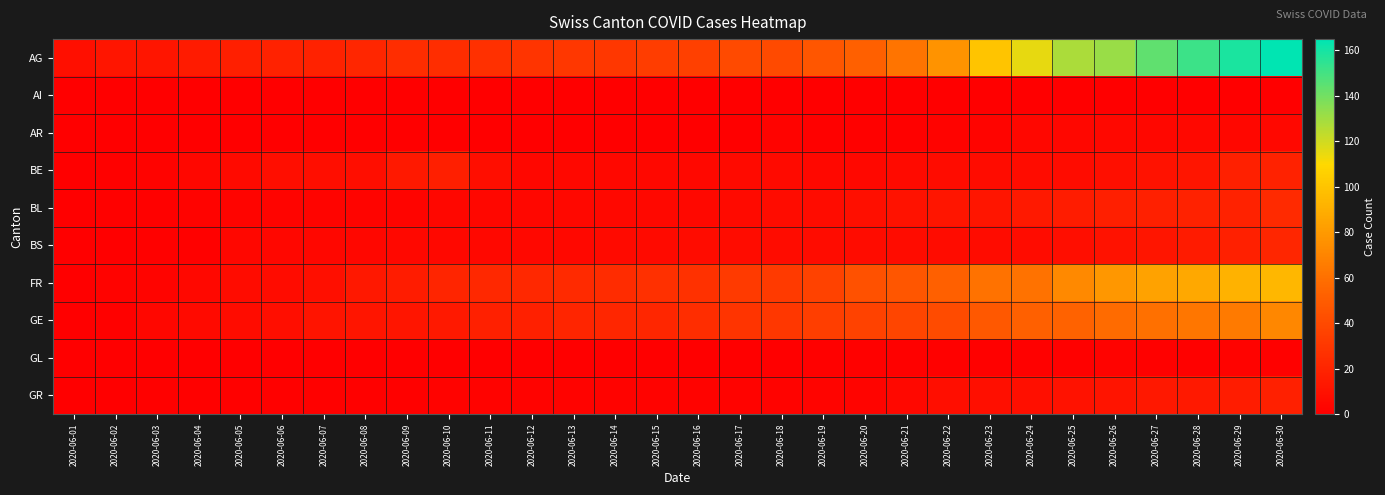

Reading left to right, what are all the values shown in this chart?

AG: 2020-06-01=9	2020-06-02=12	2020-06-03=12	2020-06-04=15	2020-06-05=17	2020-06-06=19	2020-06-07=19	2020-06-08=21	2020-06-09=25	2020-06-10=25	2020-06-11=26	2020-06-12=29	2020-06-13=30	2020-06-14=30	2020-06-15=33	2020-06-16=35	2020-06-17=40	2020-06-18=40	2020-06-19=47	2020-06-20=52	2020-06-21=62	2020-06-22=77	2020-06-23=100	2020-06-24=115	2020-06-25=128	2020-06-26=132	2020-06-27=144	2020-06-28=152	2020-06-29=159	2020-06-30=165
AI: 2020-06-01=0	2020-06-02=0	2020-06-03=0	2020-06-04=0	2020-06-05=0	2020-06-06=0	2020-06-07=0	2020-06-08=0	2020-06-09=0	2020-06-10=0	2020-06-11=0	2020-06-12=0	2020-06-13=0	2020-06-14=0	2020-06-15=0	2020-06-16=0	2020-06-17=0	2020-06-18=0	2020-06-19=0	2020-06-20=0	2020-06-21=0	2020-06-22=0	2020-06-23=0	2020-06-24=0	2020-06-25=0	2020-06-26=0	2020-06-27=0	2020-06-28=0	2020-06-29=0	2020-06-30=0
AR: 2020-06-01=0	2020-06-02=0	2020-06-03=0	2020-06-04=0	2020-06-05=0	2020-06-06=0	2020-06-07=0	2020-06-08=0	2020-06-09=0	2020-06-10=0	2020-06-11=0	2020-06-12=0	2020-06-13=0	2020-06-14=0	2020-06-15=0	2020-06-16=0	2020-06-17=0	2020-06-18=2	2020-06-19=1	2020-06-20=1	2020-06-21=1	2020-06-22=2	2020-06-23=3	2020-06-24=4	2020-06-25=4	2020-06-26=5	2020-06-27=4	2020-06-28=5	2020-06-29=4	2020-06-30=5
BE: 2020-06-01=0	2020-06-02=1	2020-06-03=2	2020-06-04=4	2020-06-05=6	2020-06-06=8	2020-06-07=8	2020-06-08=8	2020-06-09=14	2020-06-10=17	2020-06-11=8	2020-06-12=4	2020-06-13=5	2020-06-14=5	2020-06-15=5	2020-06-16=5	2020-06-17=6	2020-06-18=6	2020-06-19=5	2020-06-20=5	2020-06-21=6	2020-06-22=7	2020-06-23=7	2020-06-24=7	2020-06-25=7	2020-06-26=9	2020-06-27=10	2020-06-28=12	2020-06-29=18	2020-06-30=19
BL: 2020-06-01=0	2020-06-02=1	2020-06-03=1	2020-06-04=2	2020-06-05=3	2020-06-06=3	2020-06-07=3	2020-06-08=3	2020-06-09=3	2020-06-10=4	2020-06-11=4	2020-06-12=4	2020-06-13=5	2020-06-14=5	2020-06-15=5	2020-06-16=5	2020-06-17=6	2020-06-18=7	2020-06-19=7	2020-06-20=9	2020-06-21=10	2020-06-22=12	2020-06-23=12	2020-06-24=14	2020-06-25=16	2020-06-26=17	2020-06-27=18	2020-06-28=19	2020-06-29=19	2020-06-30=23
BS: 2020-06-01=0	2020-06-02=0	2020-06-03=1	2020-06-04=1	2020-06-05=4	2020-06-06=4	2020-06-07=4	2020-06-08=4	2020-06-09=5	2020-06-10=5	2020-06-11=5	2020-06-12=5	2020-06-13=5	2020-06-14=6	2020-06-15=6	2020-06-16=7	2020-06-17=7	2020-06-18=7	2020-06-19=7	2020-06-20=7	2020-06-21=7	2020-06-22=7	2020-06-23=7	2020-06-24=7	2020-06-25=8	2020-06-26=10	2020-06-27=12	2020-06-28=15	2020-06-29=18	2020-06-30=21
FR: 2020-06-01=0	2020-06-02=2	2020-06-03=3	2020-06-04=5	2020-06-05=7	2020-06-06=7	2020-06-07=9	2020-06-08=13	2020-06-09=16	2020-06-10=20	2020-06-11=22	2020-06-12=22	2020-06-13=23	2020-06-14=24	2020-06-15=26	2020-06-16=27	2020-06-17=32	2020-06-18=32	2020-06-19=36	2020-06-20=44	2020-06-21=47	2020-06-22=52	2020-06-23=61	2020-06-24=61	2020-06-25=72	2020-06-26=79	2020-06-27=84	2020-06-28=87	2020-06-29=92	2020-06-30=94
GE: 2020-06-01=0	2020-06-02=1	2020-06-03=4	2020-06-04=6	2020-06-05=7	2020-06-06=8	2020-06-07=11	2020-06-08=12	2020-06-09=12	2020-06-10=14	2020-06-11=18	2020-06-12=18	2020-06-13=20	2020-06-14=21	2020-06-15=21	2020-06-16=25	2020-06-17=29	2020-06-18=30	2020-06-19=34	2020-06-20=36	2020-06-21=38	2020-06-22=41	2020-06-23=48	2020-06-24=52	2020-06-25=53	2020-06-26=58	2020-06-27=60	2020-06-28=63	2020-06-29=65	2020-06-30=71
GL: 2020-06-01=0	2020-06-02=0	2020-06-03=0	2020-06-04=0	2020-06-05=0	2020-06-06=0	2020-06-07=0	2020-06-08=0	2020-06-09=0	2020-06-10=0	2020-06-11=0	2020-06-12=0	2020-06-13=0	2020-06-14=0	2020-06-15=0	2020-06-16=0	2020-06-17=0	2020-06-18=0	2020-06-19=1	2020-06-20=1	2020-06-21=1	2020-06-22=1	2020-06-23=1	2020-06-24=1	2020-06-25=1	2020-06-26=2	2020-06-27=1	2020-06-28=1	2020-06-29=2	2020-06-30=1
GR: 2020-06-01=0	2020-06-02=0	2020-06-03=1	2020-06-04=1	2020-06-05=1	2020-06-06=1	2020-06-07=1	2020-06-08=1	2020-06-09=1	2020-06-10=2	2020-06-11=2	2020-06-12=2	2020-06-13=2	2020-06-14=2	2020-06-15=2	2020-06-16=2	2020-06-17=2	2020-06-18=2	2020-06-19=3	2020-06-20=3	2020-06-21=5	2020-06-22=8	2020-06-23=9	2020-06-24=9	2020-06-25=10	2020-06-26=11	2020-06-27=13	2020-06-28=14	2020-06-29=16	2020-06-30=18